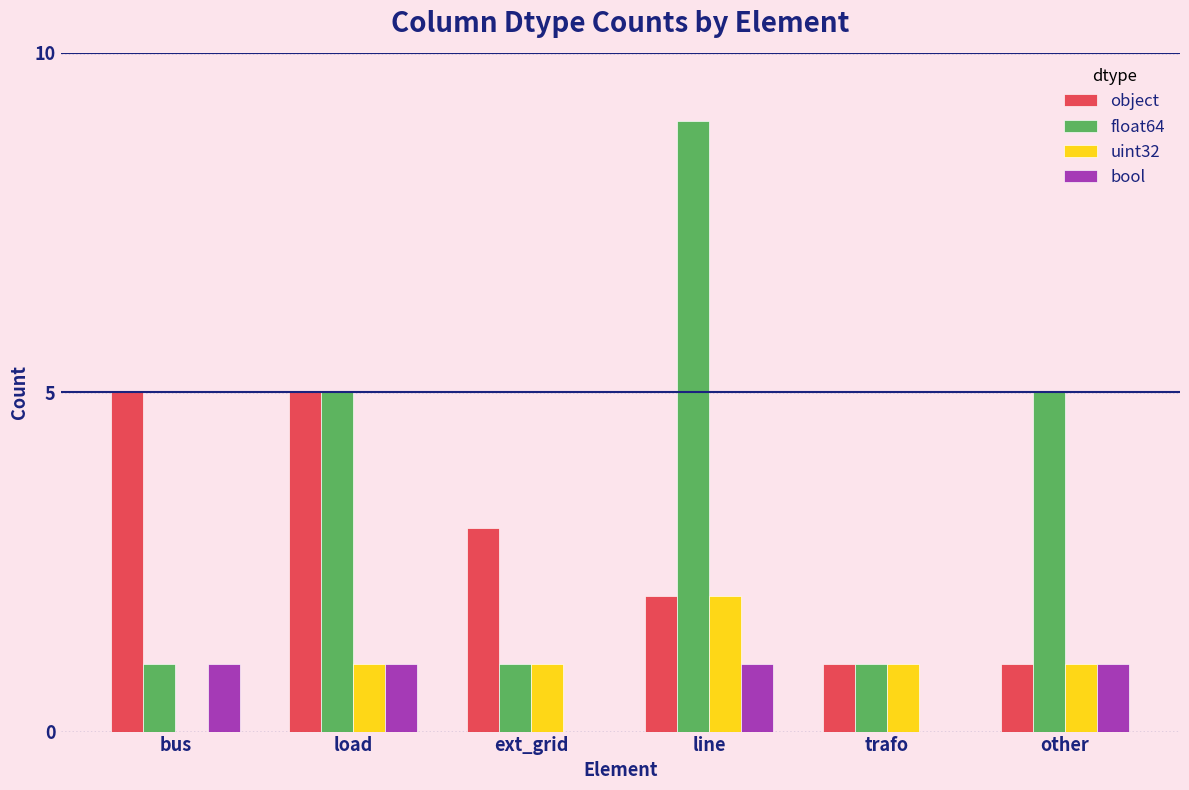

What is the sum of the object values at load and ext_grid?

8